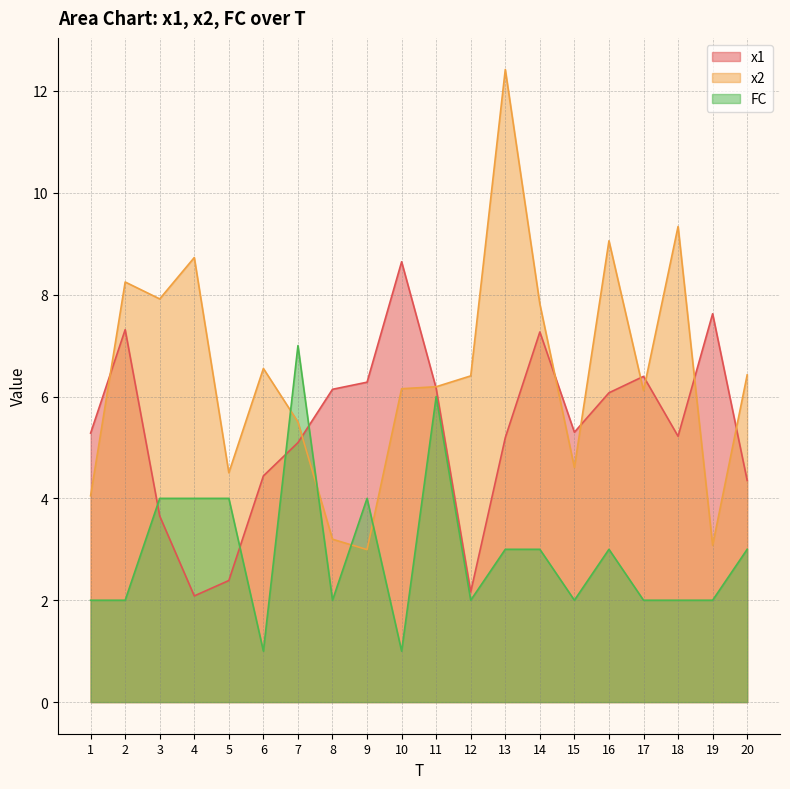

How many lines are shown in the chart?

3